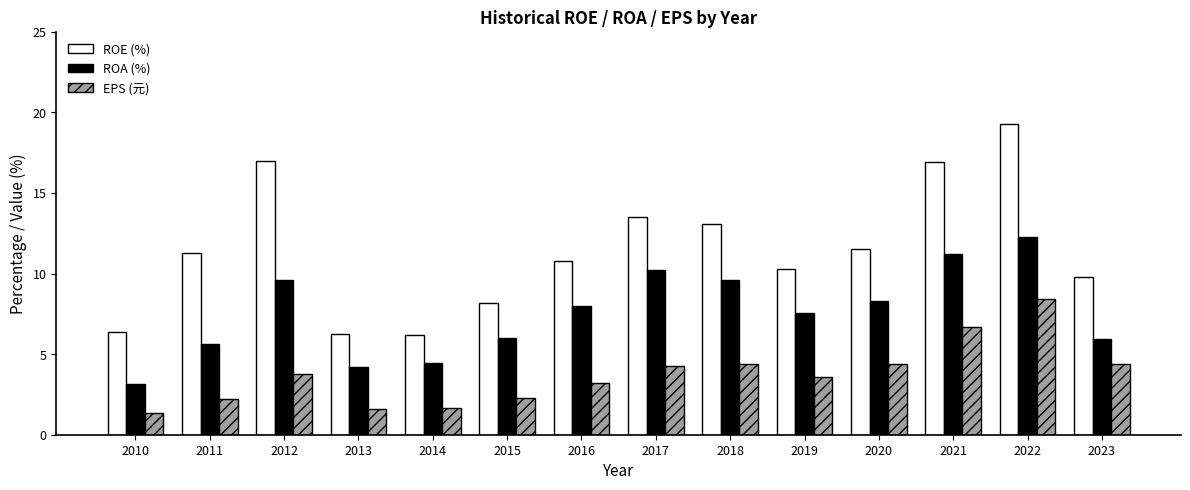

Which category has the lowest value in the EPS (元) series?

2010